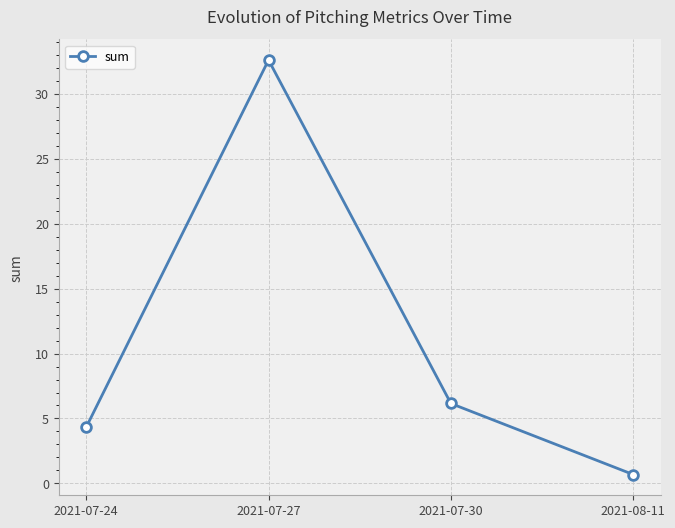

How many lines are shown in the chart?

1